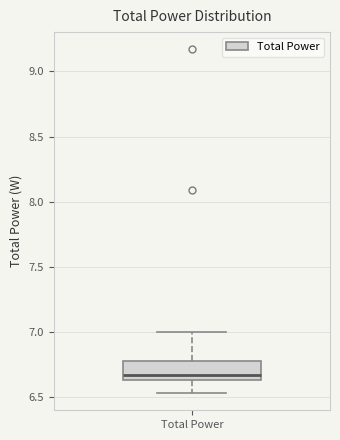

Read this box plot against the y-axis: the position of the median line, the range covered by the box, and the ends of both whiskers. The values are not printed on the chart, so give them approximately, as read against the axis.

median 6.65 (just above the box's lower edge), box 6.65 to 6.80, whiskers 6.55 to 7.00